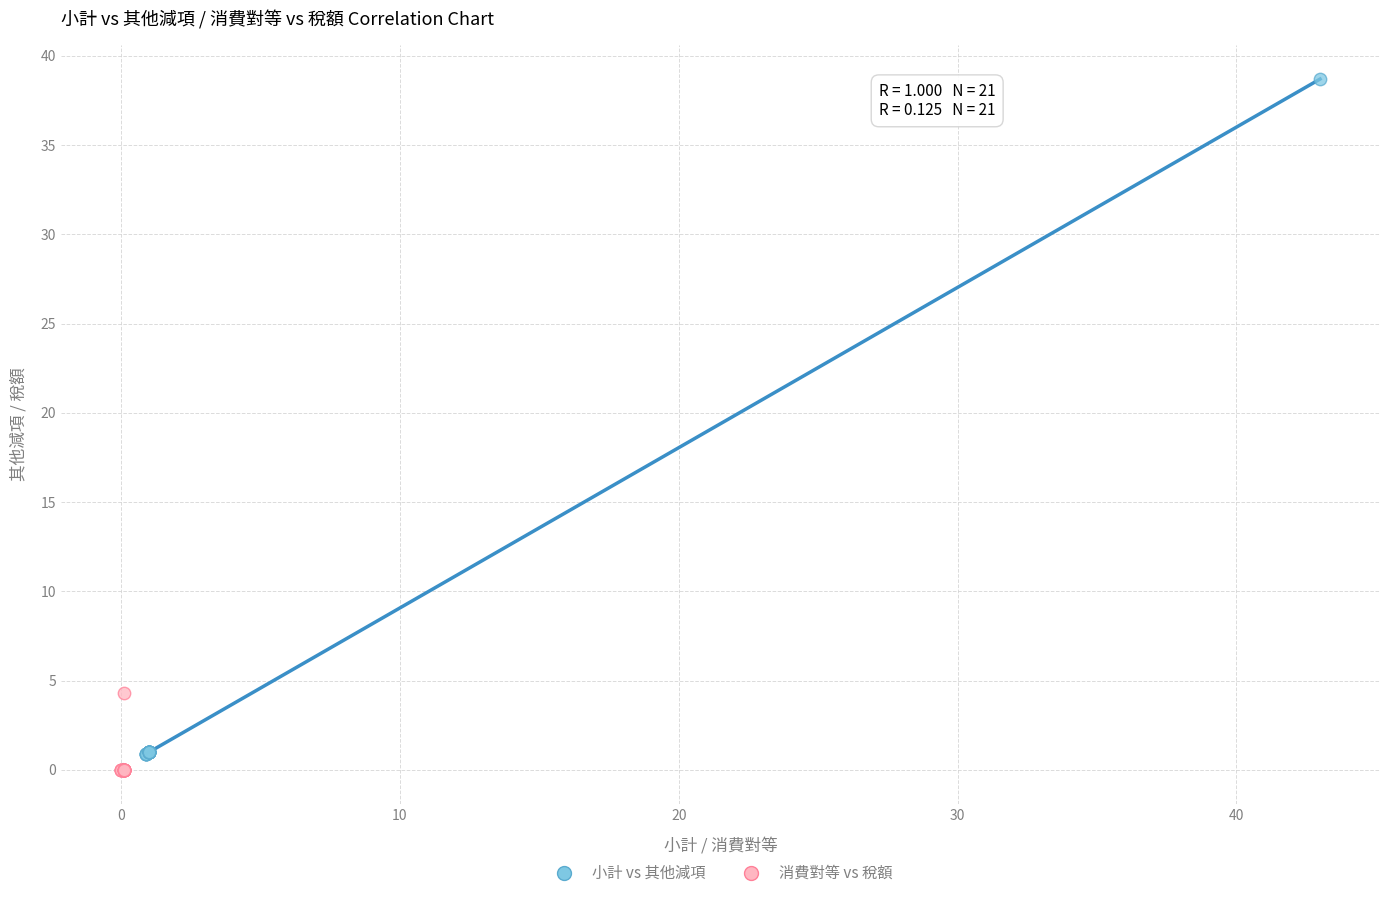

Which series has the widest spread of Y values?

小計 vs 其他減項